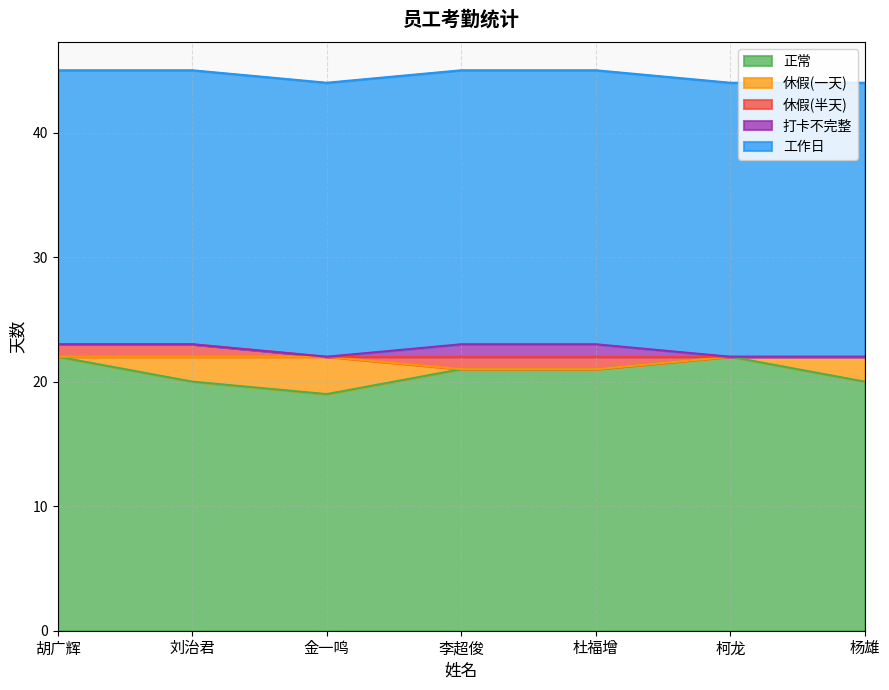

True or false: 打卡不完整 has a value of 29 at 杨雄.

False